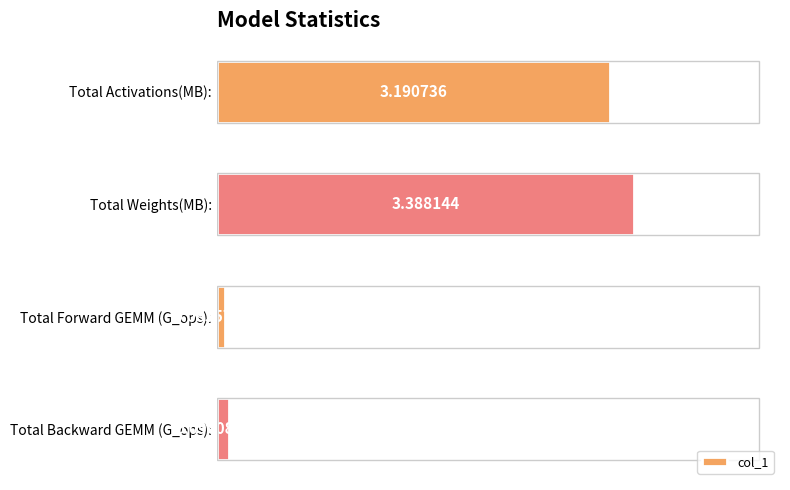

List the labels in order of value, largest first.

Total Weights(MB):, Total Activations(MB):, Total Backward GEMM (G_ops):, Total Forward GEMM (G_ops):